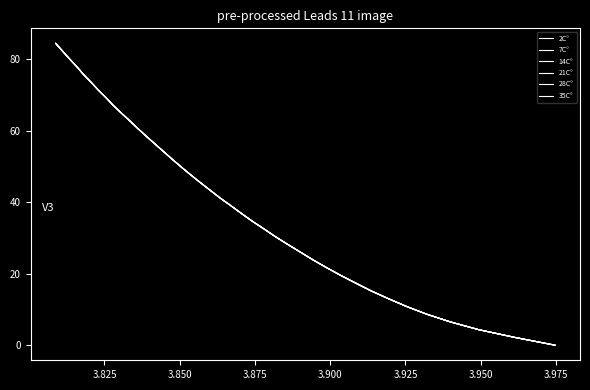

Reading left to right, list all the values displayed in this chart.

2C°: 0.0	2.2	4.3	6.5	8.7	10.8	13.0	15.2	17.3	19.5	21.7	23.8	26.0	28.2	30.3	32.5	34.7	36.8	39.0	41.2	43.3	45.5	47.7	49.8	52.0	54.2	56.3	58.5	60.7	62.8	65.0	67.2	69.3	71.5	73.7	75.8	78.0	80.1	82.3	84.5
7C°: 0.0	2.2	4.3	6.5	8.7	10.8	13.0	15.2	17.3	19.5	21.7	23.8	26.0	28.2	30.3	32.5	34.7	36.8	39.0	41.2	43.3	45.5	47.7	49.8	52.0	54.2	56.3	58.5	60.7	62.8	65.0	67.2	69.3	71.5	73.7	75.8	78.0	80.1	82.3	84.5
14C°: 0.0	2.2	4.3	6.5	8.7	10.8	13.0	15.2	17.3	19.5	21.7	23.8	26.0	28.2	30.3	32.5	34.7	36.8	39.0	41.2	43.3	45.5	47.7	49.8	52.0	54.2	56.3	58.5	60.7	62.8	65.0	67.2	69.3	71.5	73.7	75.8	78.0	80.1	82.3	84.5
21C°: 0.0	2.2	4.3	6.5	8.7	10.8	13.0	15.2	17.3	19.5	21.7	23.8	26.0	28.2	30.3	32.5	34.7	36.8	39.0	41.2	43.3	45.5	47.7	49.8	52.0	54.2	56.3	58.5	60.7	62.8	65.0	67.2	69.3	71.5	73.7	75.8	78.0	80.1	82.3	84.5
28C°: 0.0	2.2	4.3	6.5	8.7	10.8	13.0	15.2	17.3	19.5	21.7	23.8	26.0	28.2	30.3	32.5	34.7	36.8	39.0	41.2	43.3	45.5	47.7	49.8	52.0	54.2	56.3	58.5	60.7	62.8	65.0	67.2	69.3	71.5	73.6	75.8	78.0	80.1	82.3	84.5
35C°: 0.0	2.2	4.3	6.5	8.7	10.8	13.0	15.2	17.3	19.5	21.7	23.8	26.0	28.2	30.3	32.5	34.7	36.8	39.0	41.2	43.3	45.5	47.7	49.8	52.0	54.2	56.3	58.5	60.7	62.8	65.0	67.2	69.3	71.5	73.6	75.8	78.0	80.1	82.3	84.5